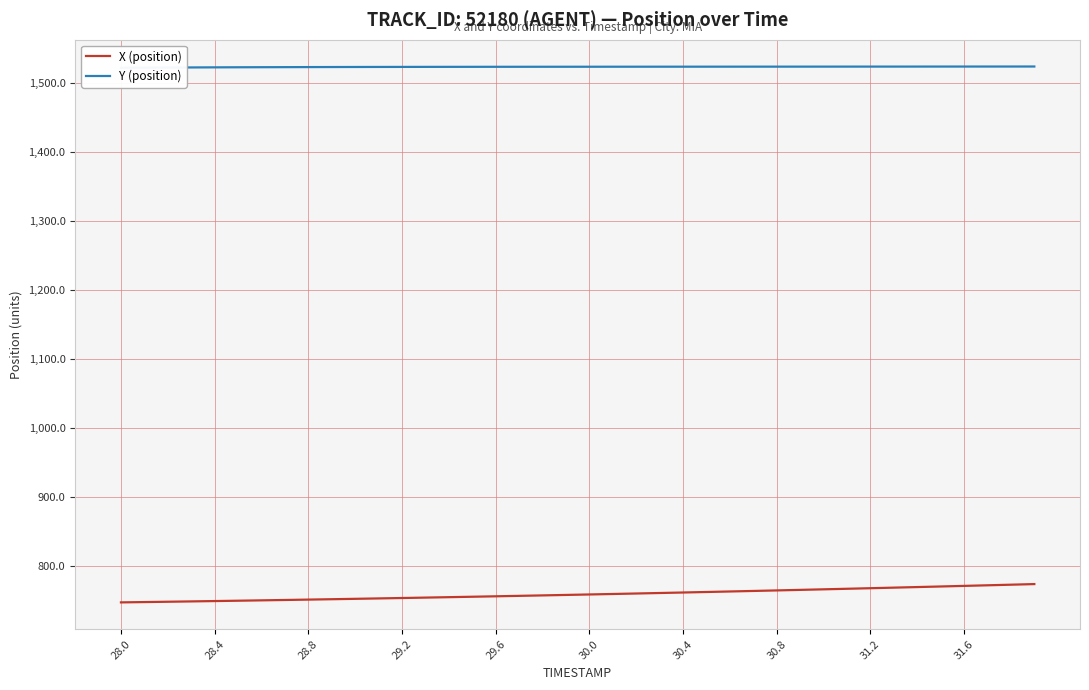

What is the difference between the second highest and minimum values in the Y (position) series?

1.8